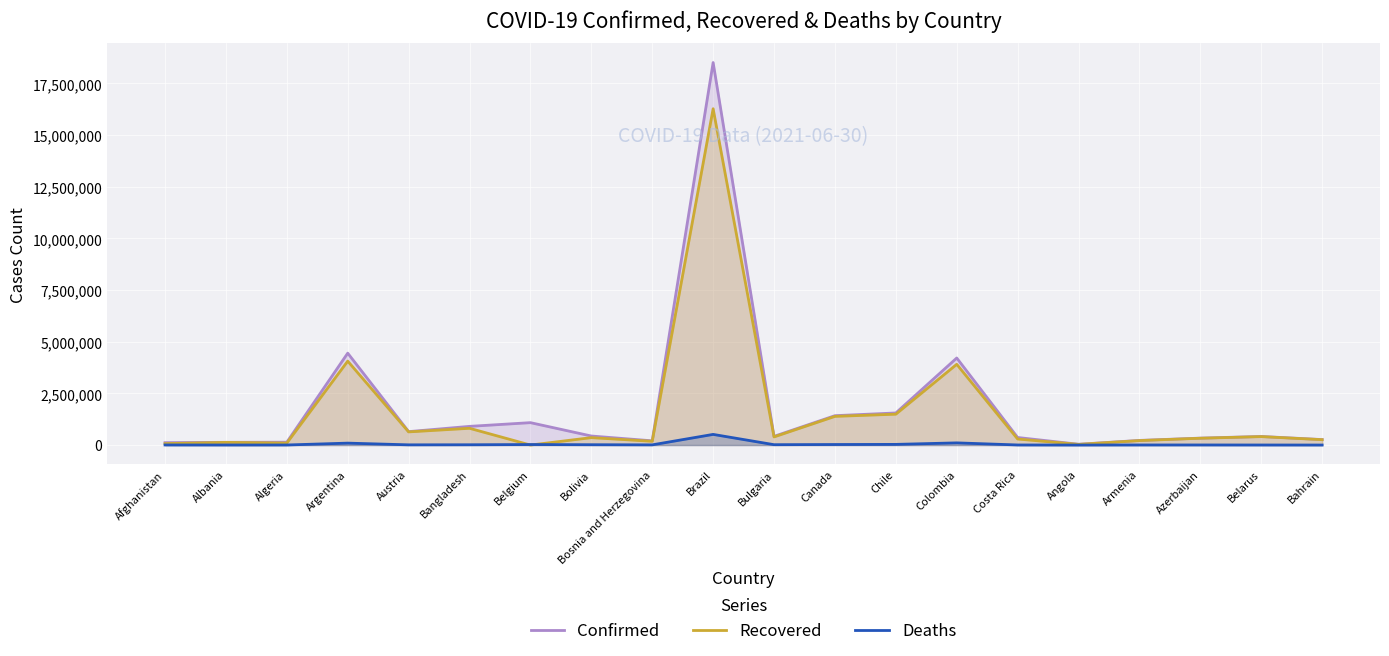

Is the value of Confirmed at Chile greater than the value of Deaths at Brazil?

Yes